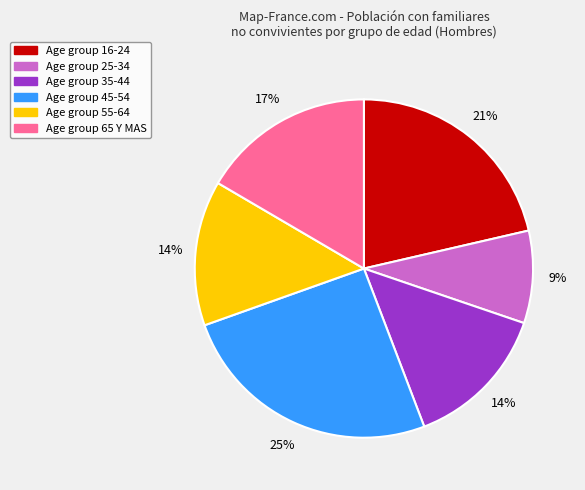

To the nearest percent, what is the average slice percentage?

17%